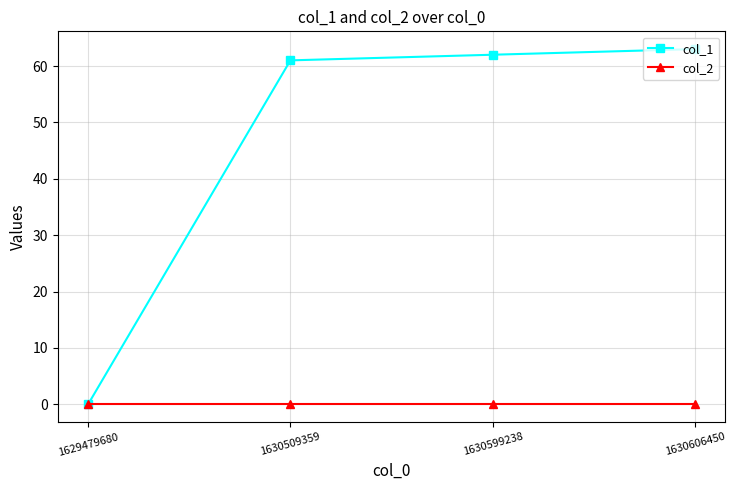

Is it true that col_1 equals 63 at 1630606450?

True